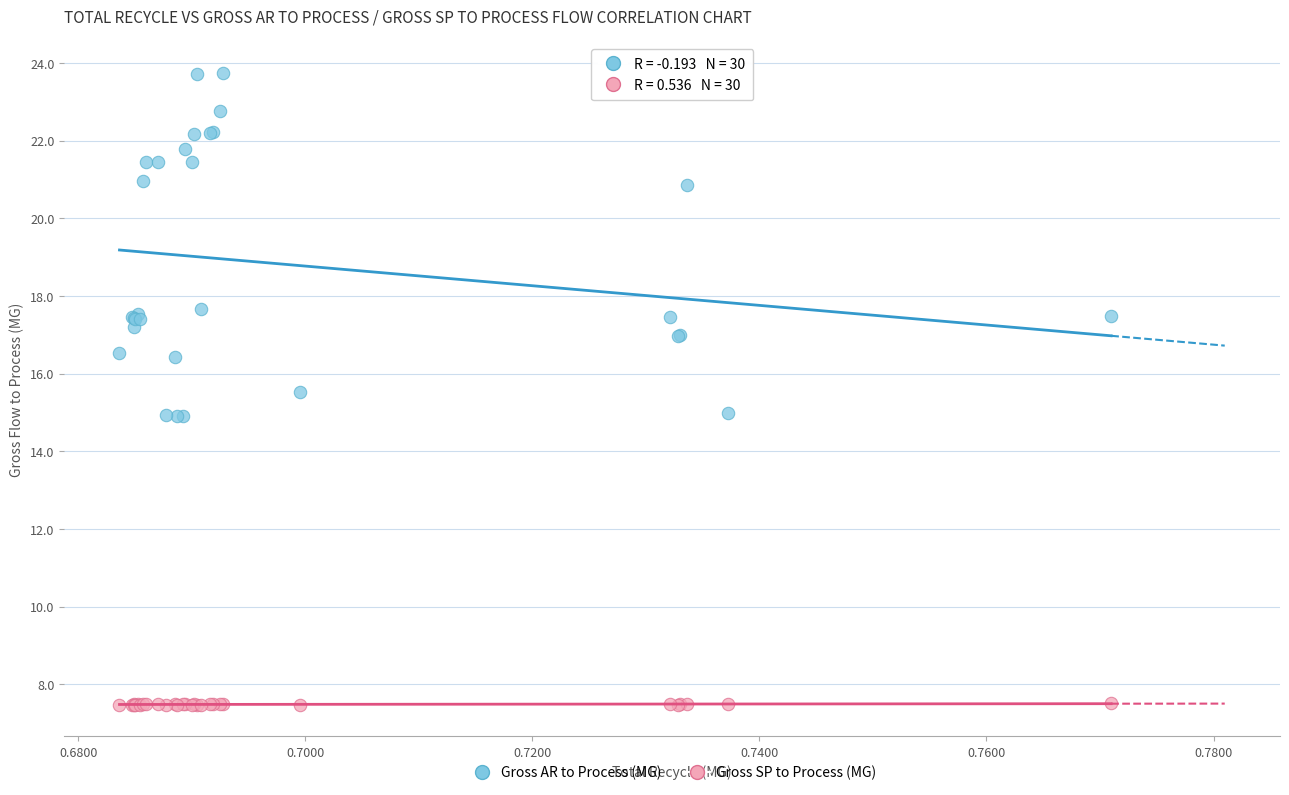

Which series has the widest spread of Y values?

Gross AR to Process (MG)